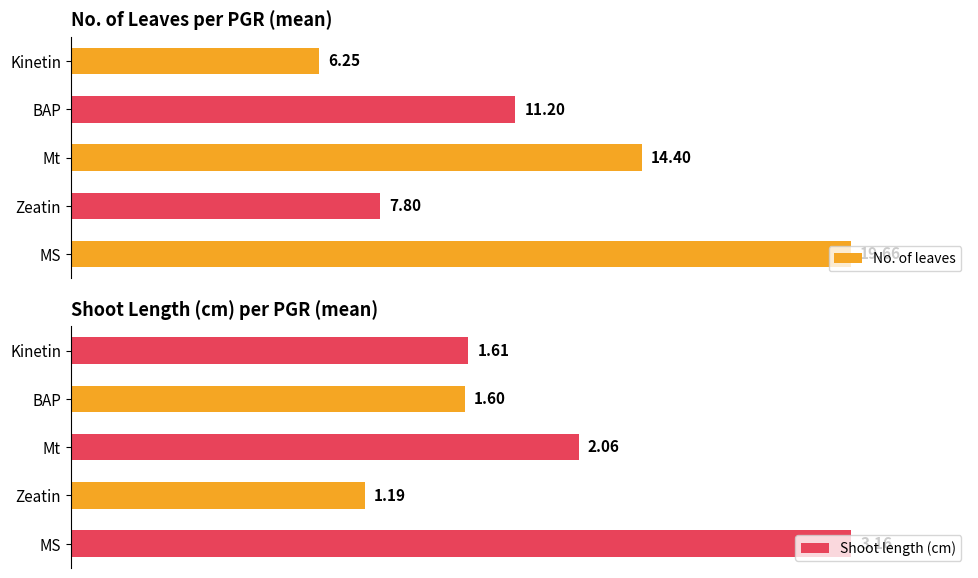

What position from the left is Zeatin?

2